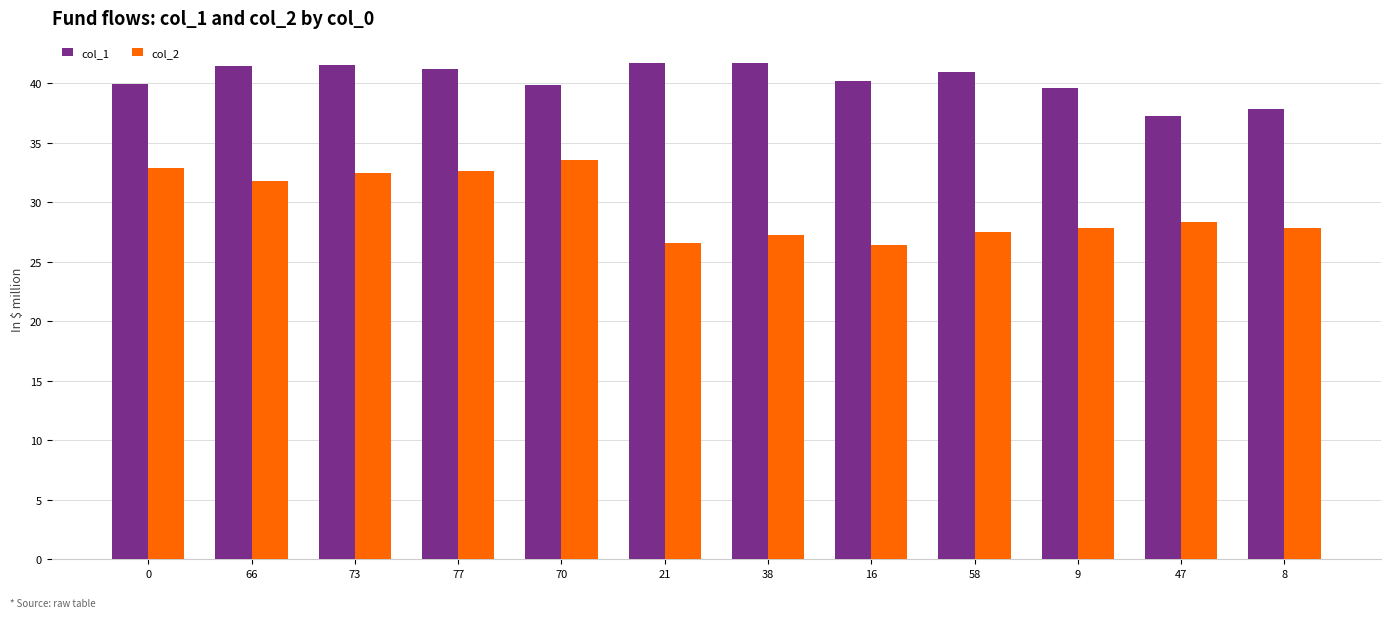

What is the label of the 11th bar from the left?

47